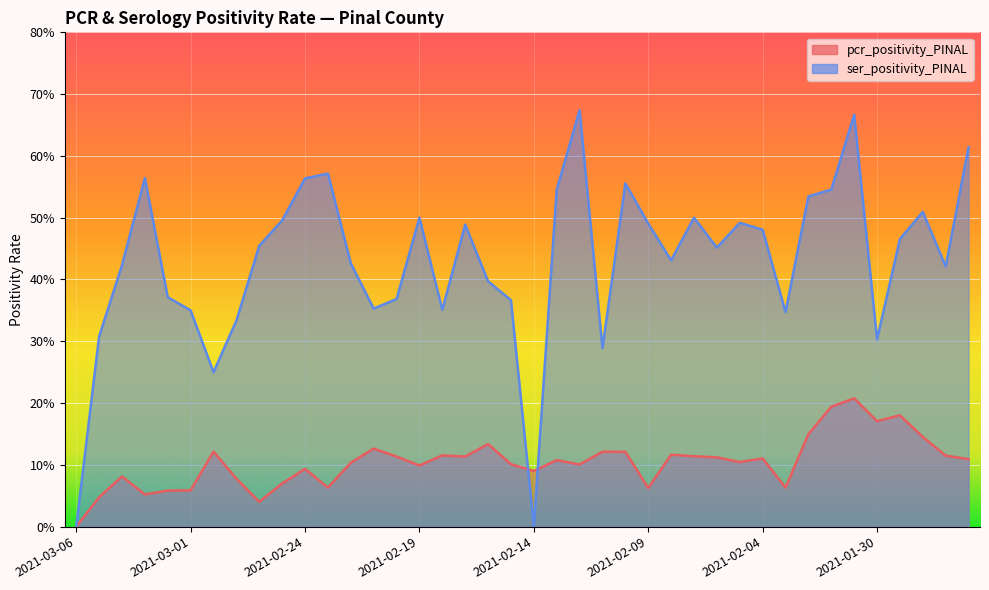

What are all the series names shown in the legend?

pcr_positivity_PINAL, ser_positivity_PINAL